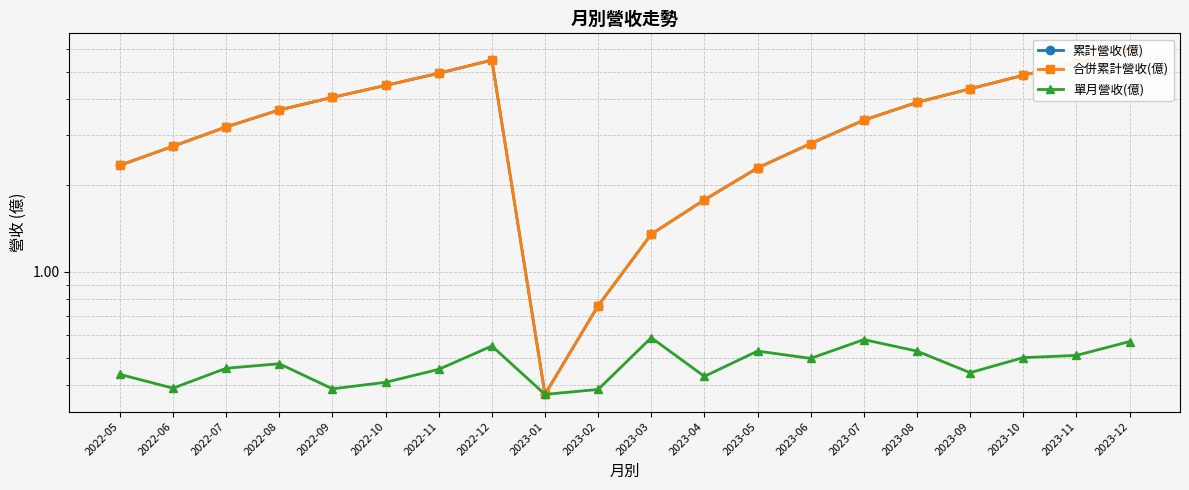

True or false: 累計營收(億) has more than 2 interior local peaks.

False